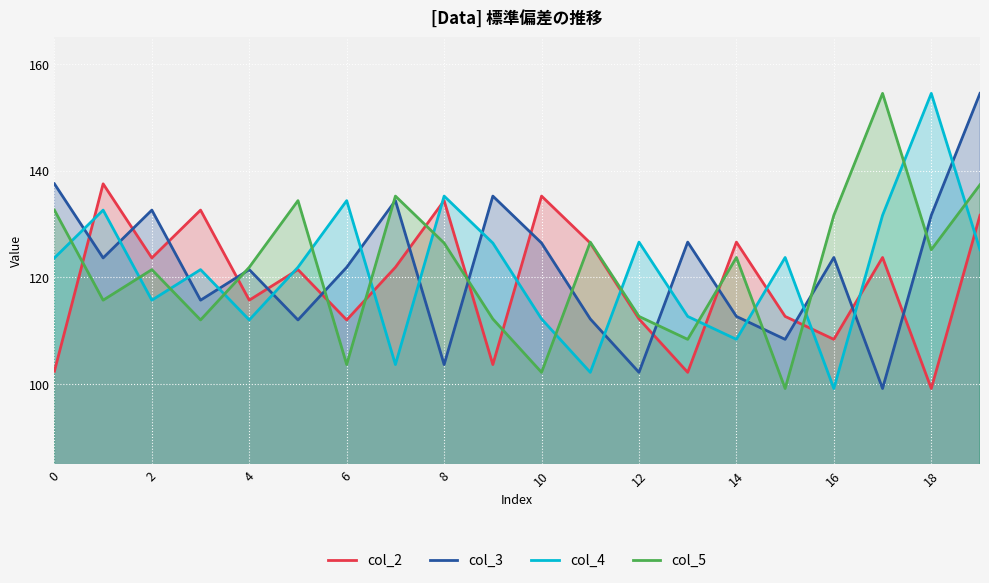

What is the minimum value shown in the chart?

99.2